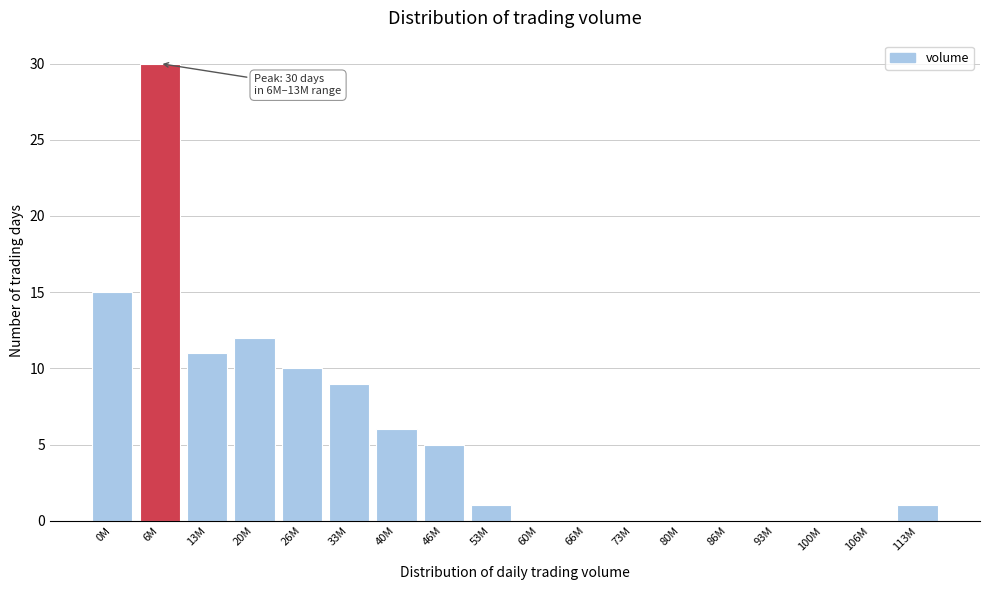

Reading left to right, what are all the values shown in this chart?

0M=15	6M=30	13M=11	20M=12	26M=10	33M=9	40M=6	46M=5	53M=1	60M=0	66M=0	73M=0	80M=0	86M=0	93M=0	100M=0	106M=0	113M=1